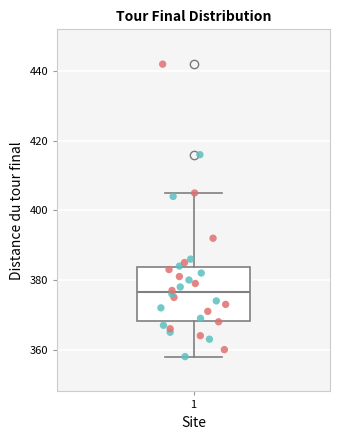

Read this box plot against the y-axis: the position of the median line, the range covered by the box, and the ends of both whiskers. The values are not printed on the chart, so give them approximately, as read against the axis.

median 376, box 368 to 384, whiskers 358 to 406